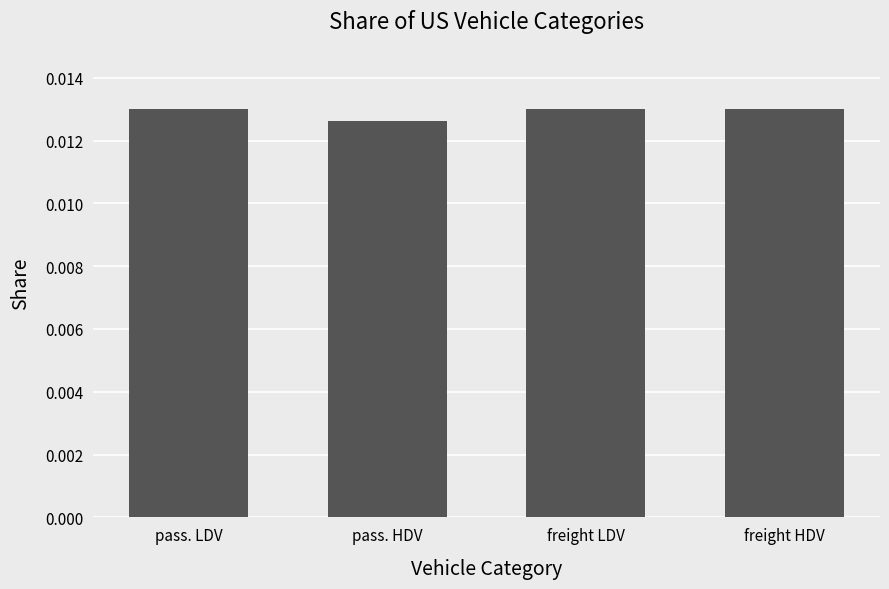

Which has a higher value, pass. HDV or freight LDV?

freight LDV